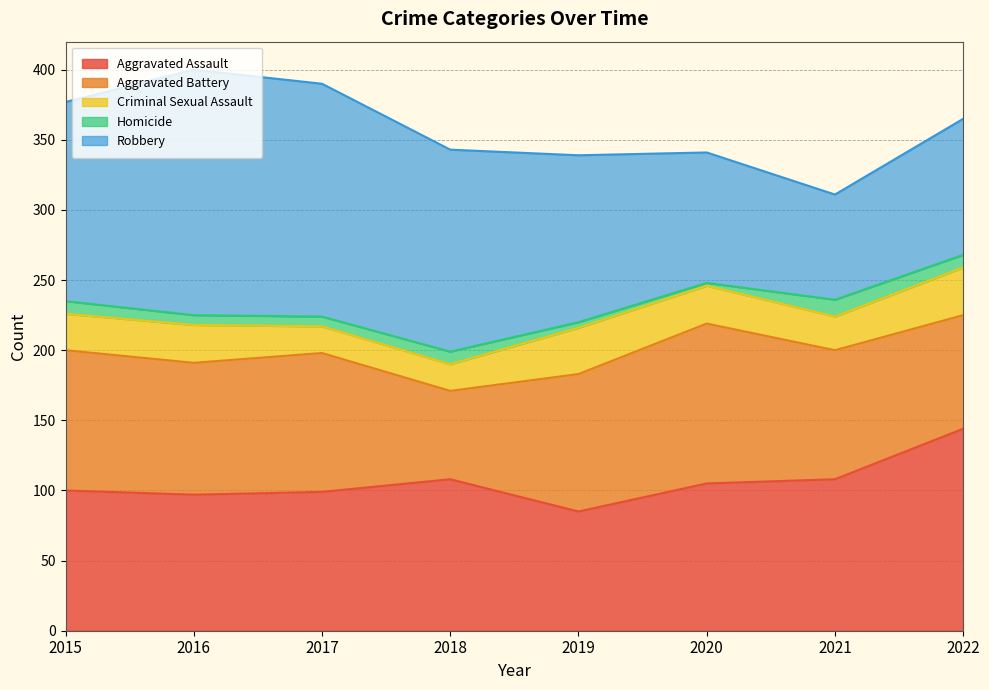

What is the lowest value of the Robbery series?

75